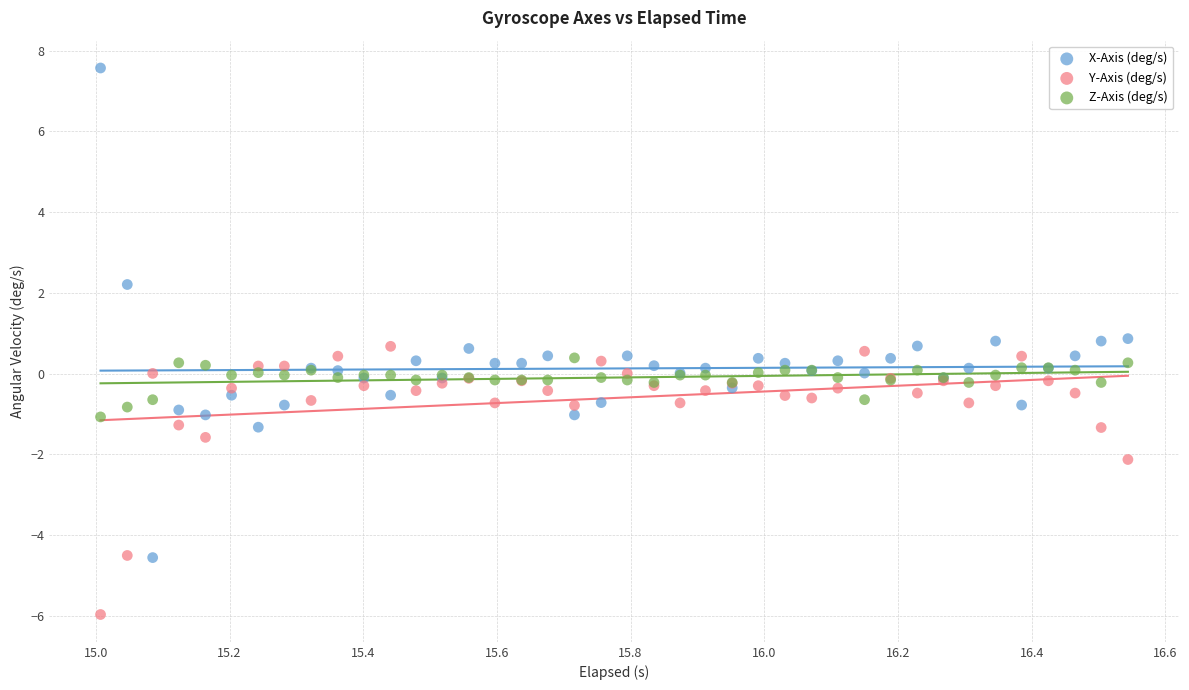

Which series contains the highest Y value?

X-Axis (deg/s)